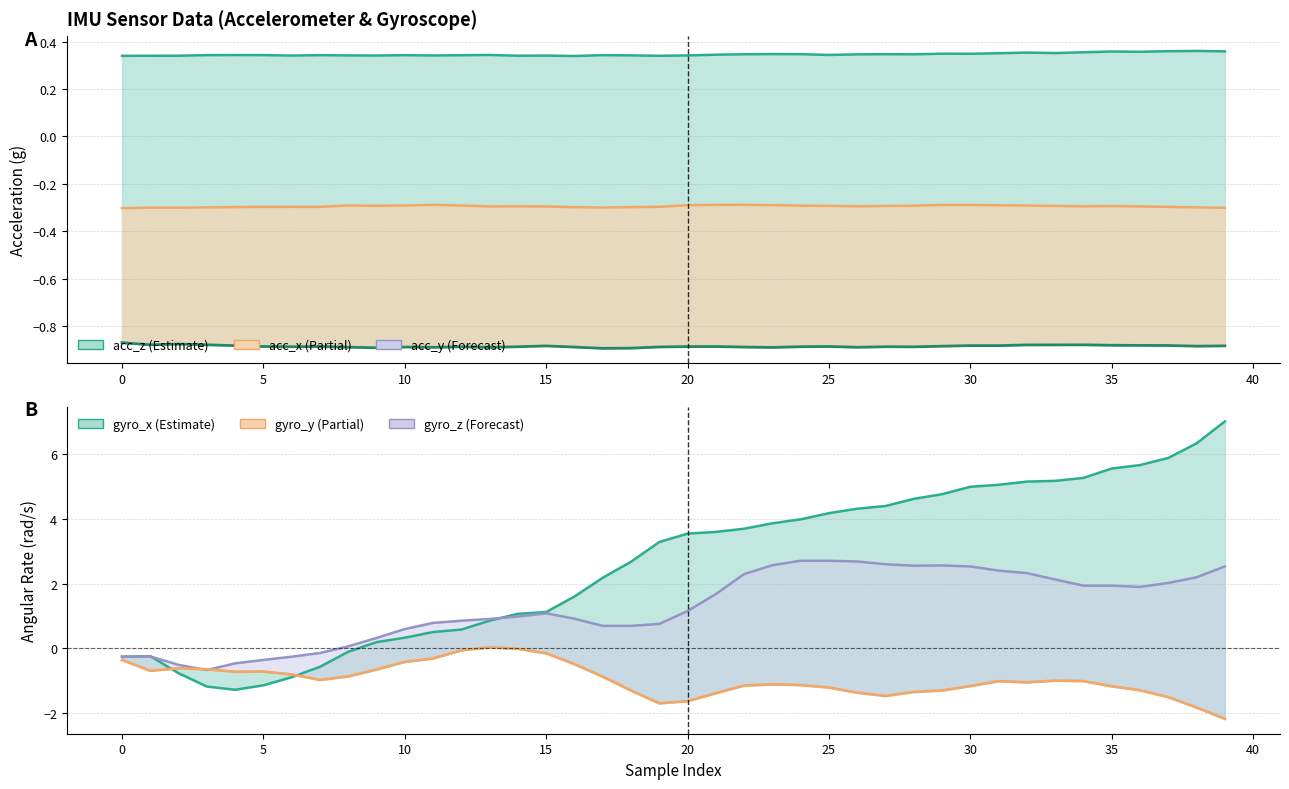

Rank the series at 11 from highest to lowest value.

gyro_z, gyro_x, acc_z, acc_x, gyro_y, acc_y